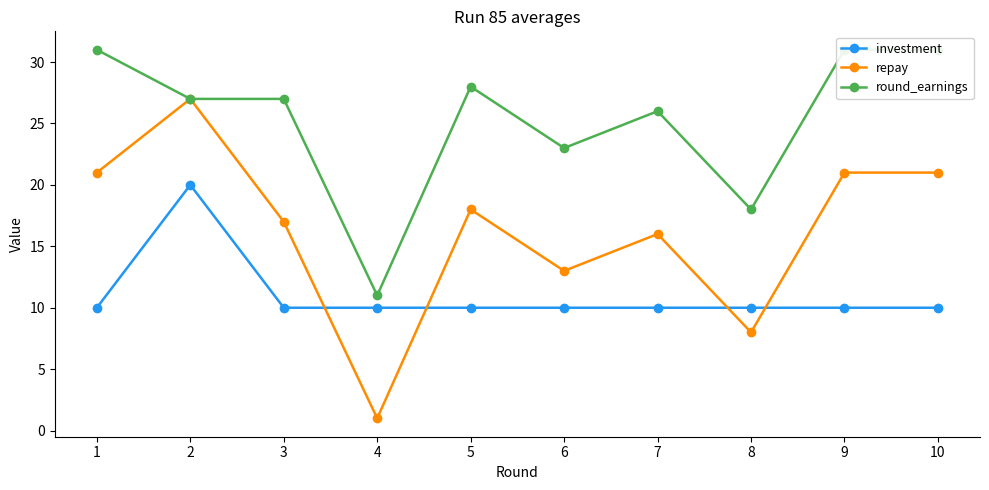

Is the value of repay at 10 greater than the value of round_earnings at 5?

No